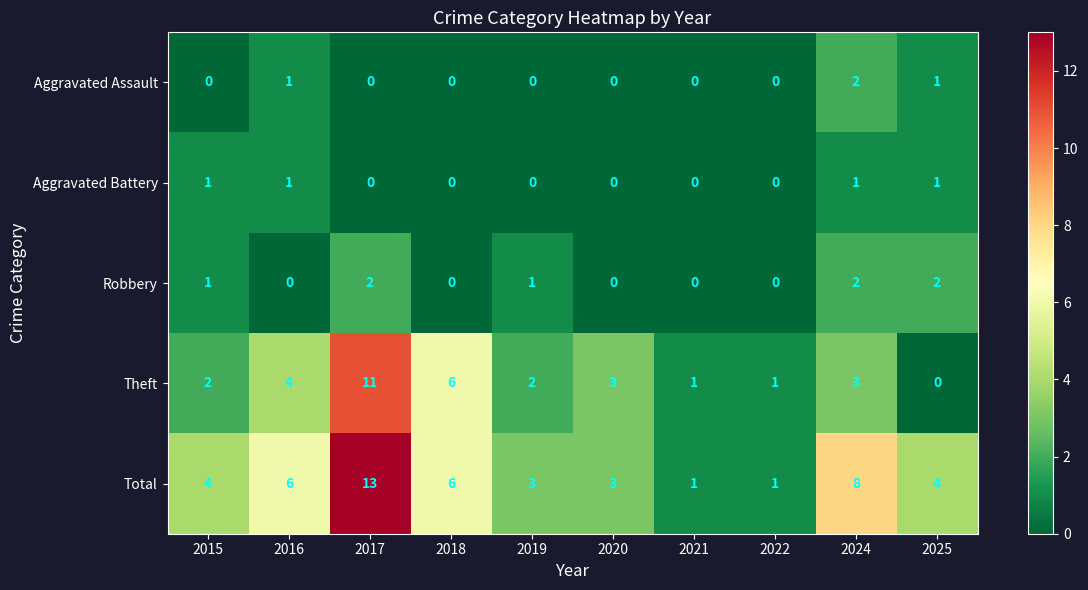

What is the total value across all series at 2018?

12